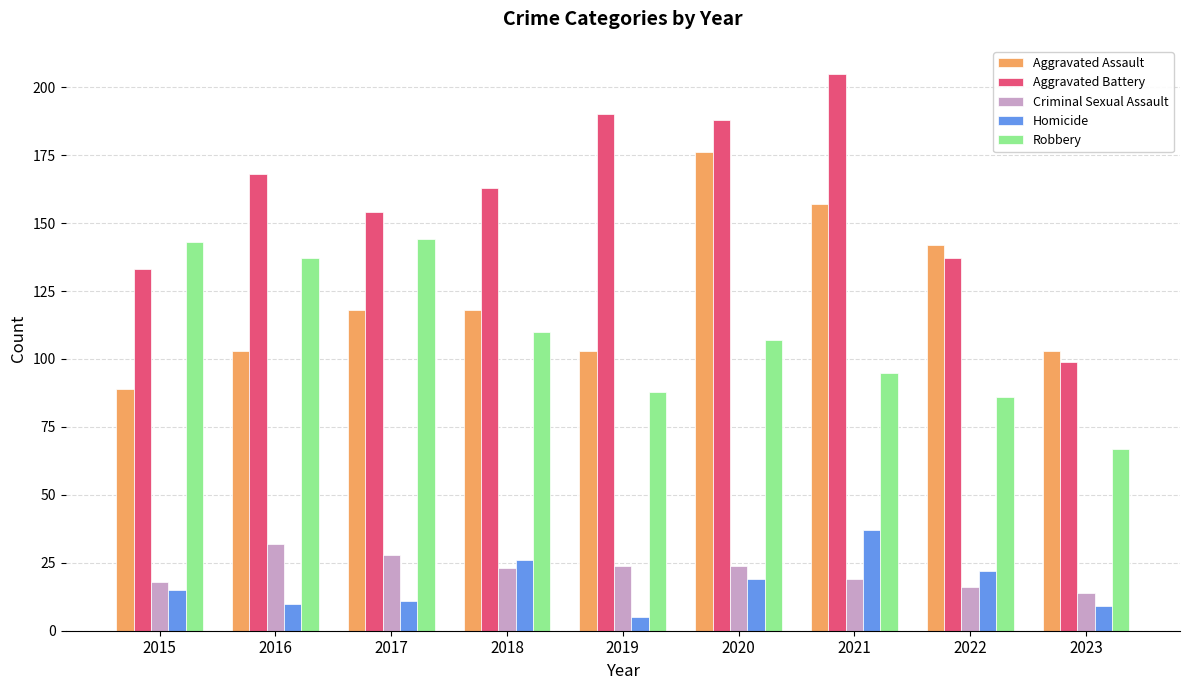

Is the value of Robbery at 2015 greater than the value of Criminal Sexual Assault at 2020?

Yes